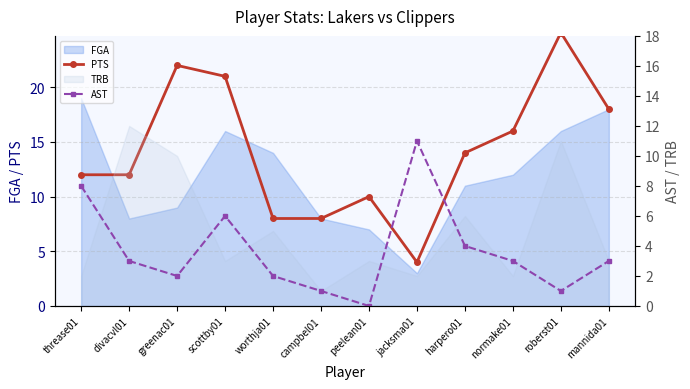

Does the chart display data point markers on the line(s)?

Yes